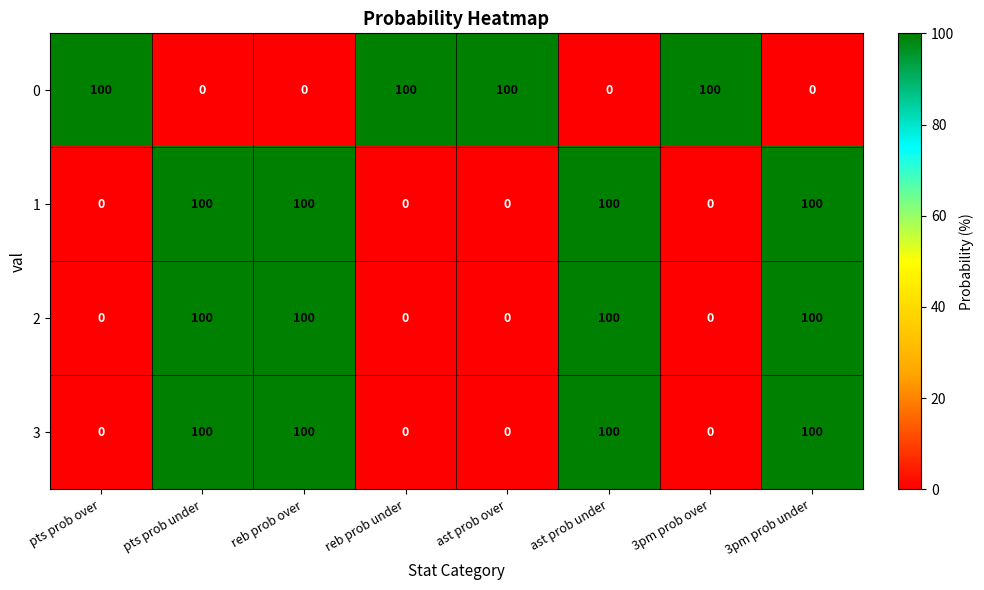

What value does the 0 series have at 3pm prob over, to the nearest 50?

100